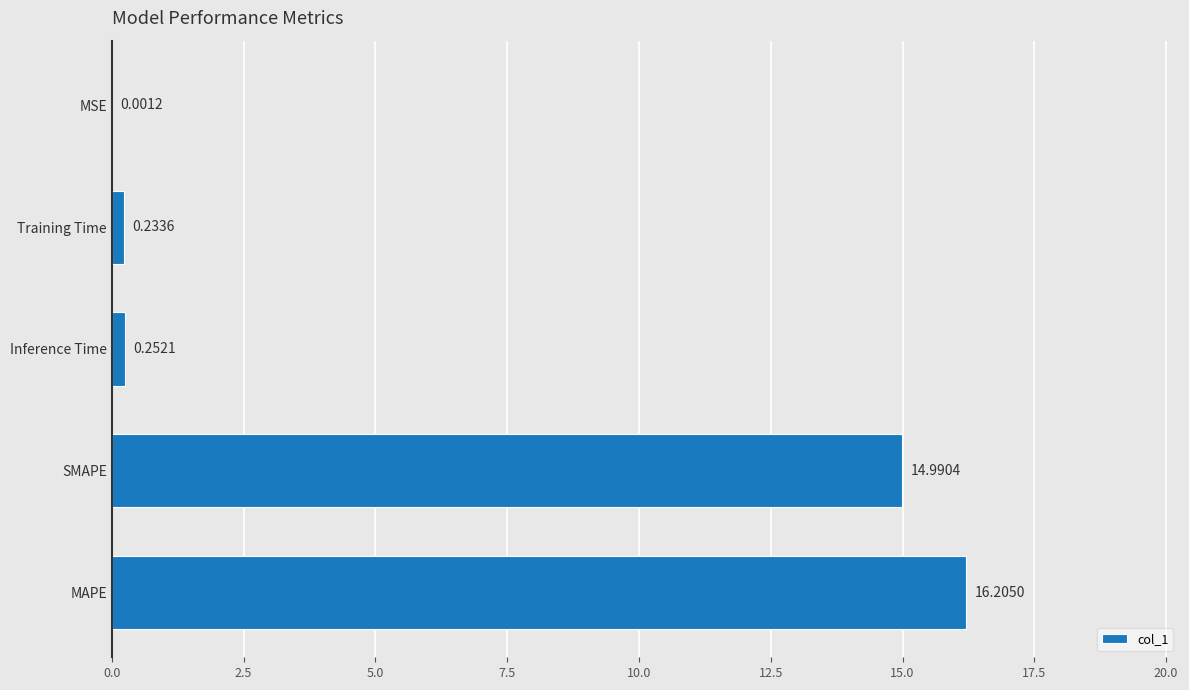

Are the bars horizontal?

Yes